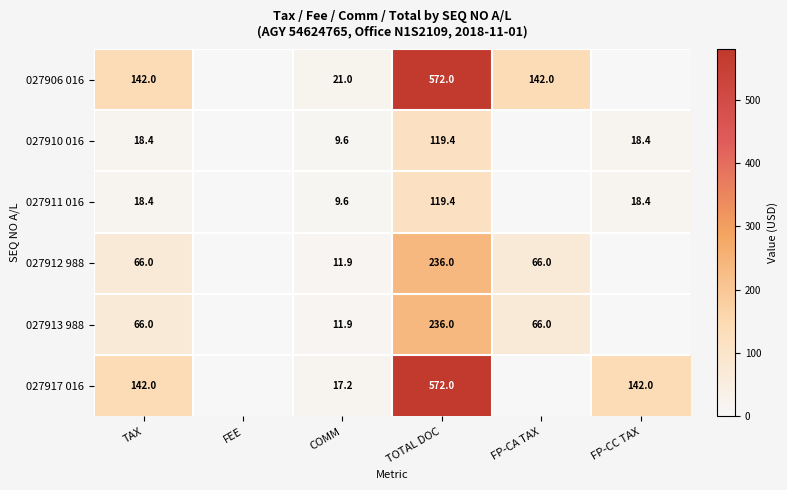

What is the sum of the 027913 988 values at FP-CA TAX and TAX?

132.0